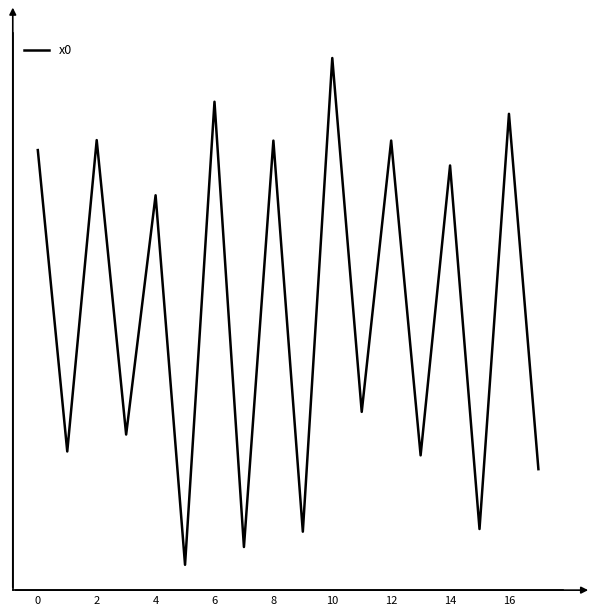

True or false: the data has more than 0 interior local peaks.

True